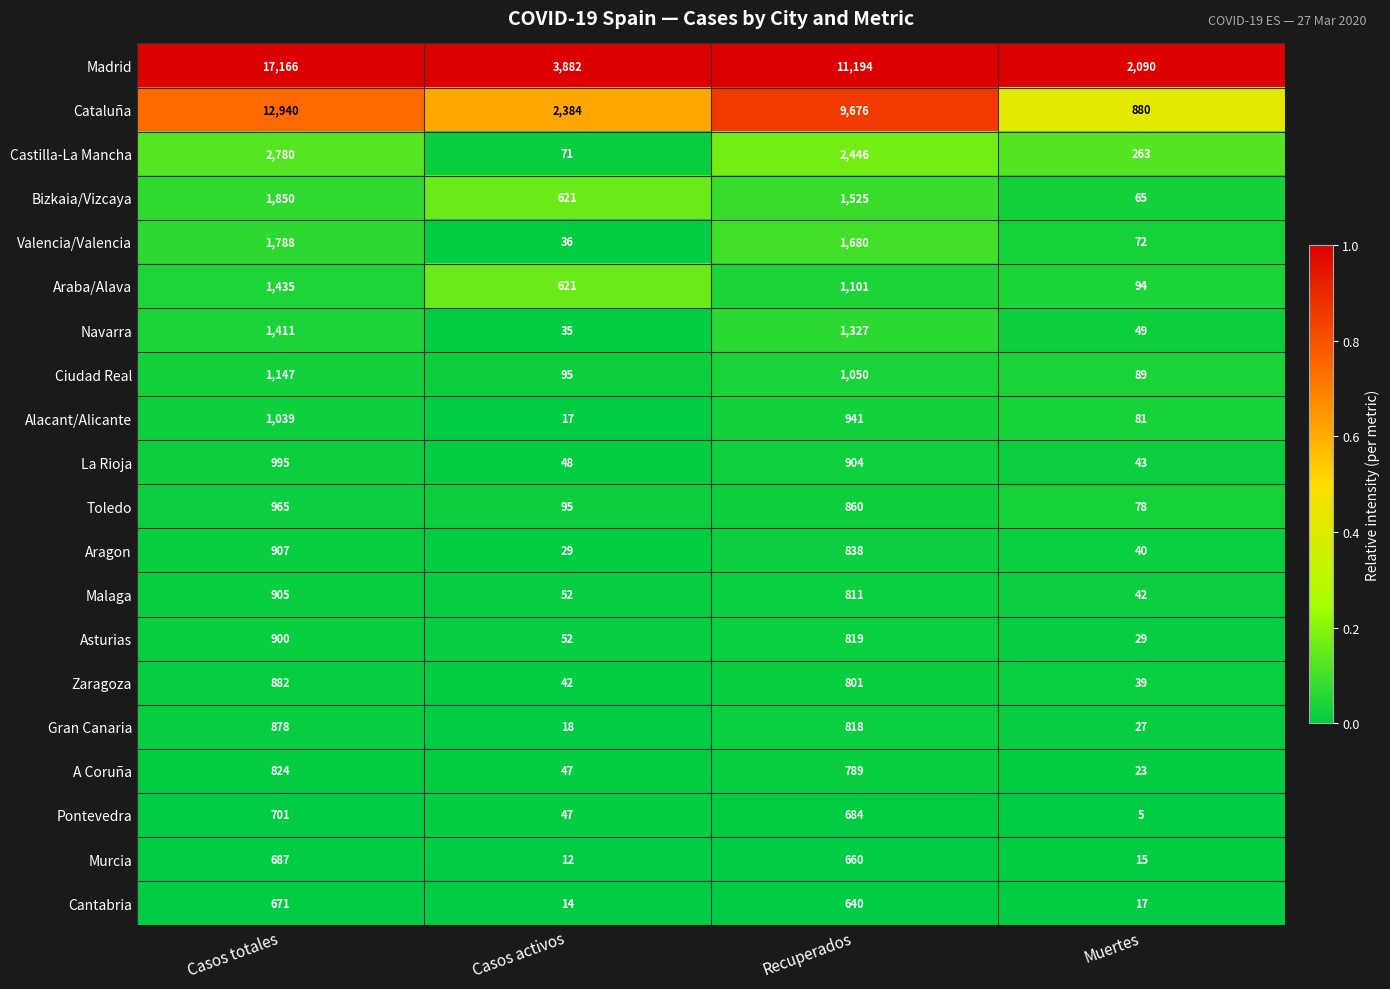

Which label corresponds to the smallest value in the chart?

Muertes